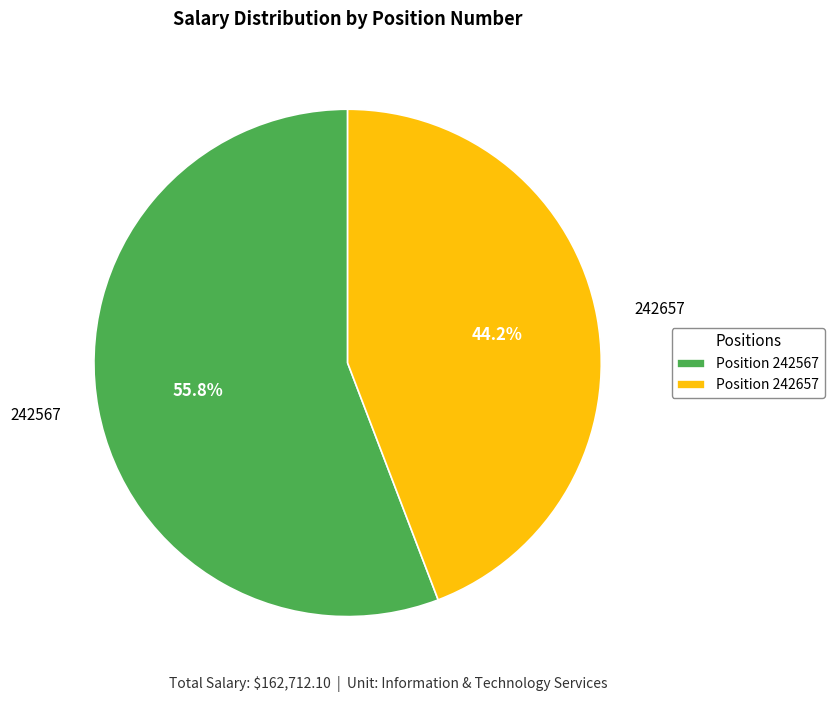

To the nearest percent, what is the difference between the largest and smallest slice percentages?

12%